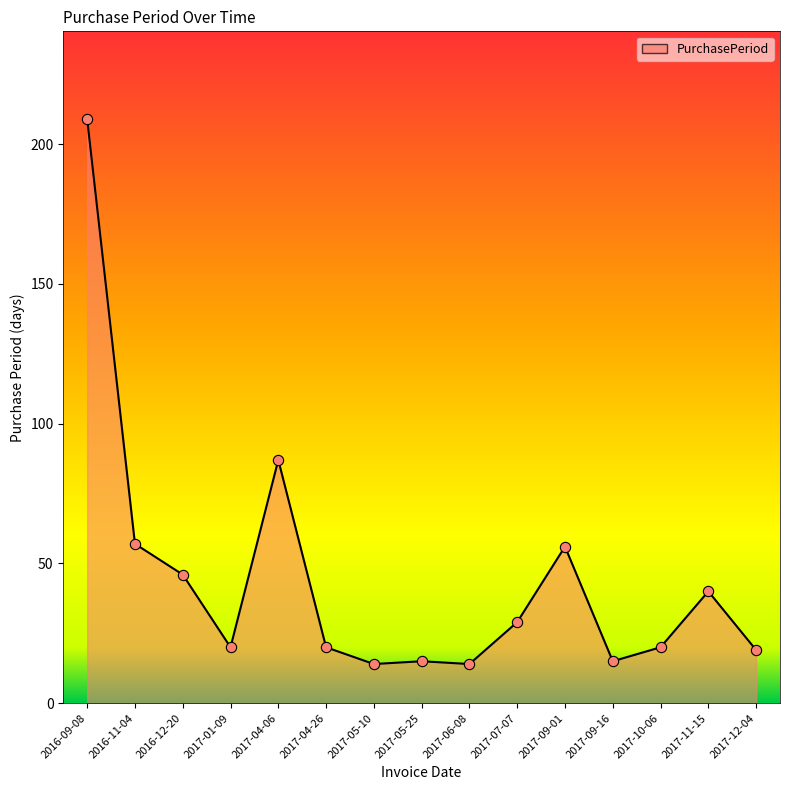

What is the ratio of the value at 2017-05-25 to the value at 2017-05-10?

1.1